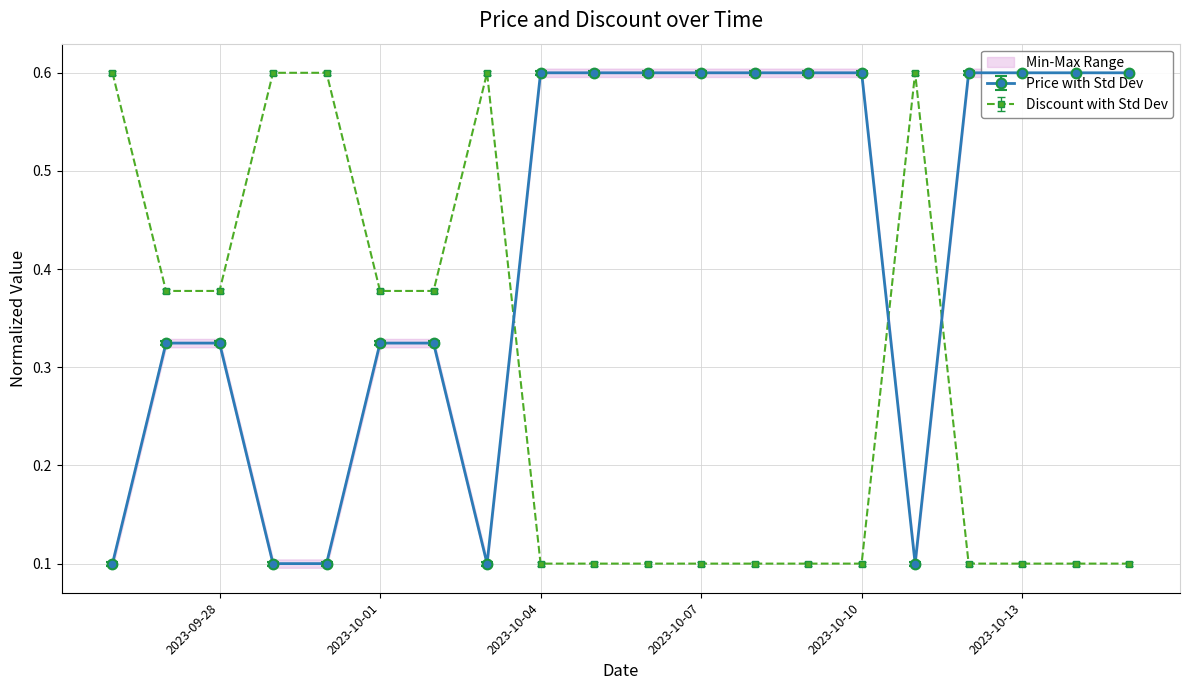

True or false: Discount with Std Dev has more than 0 interior local peaks.

True